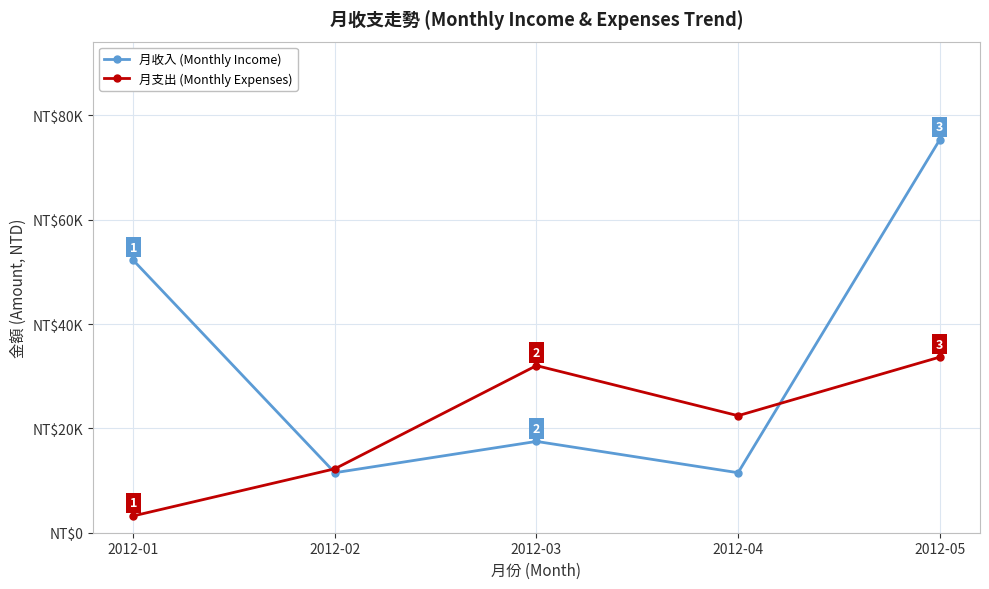

What are all the series names shown in the legend?

月收入 (Monthly Income), 月支出 (Monthly Expenses)